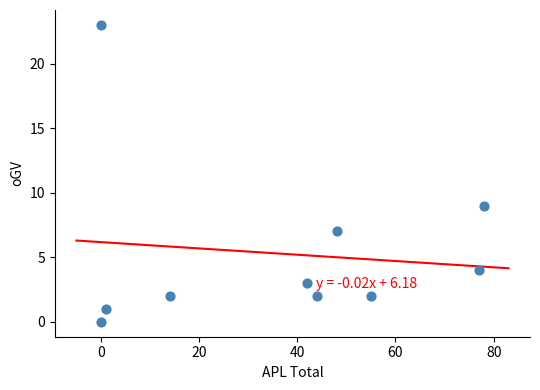

What is the range of X values (max minus min)?

78